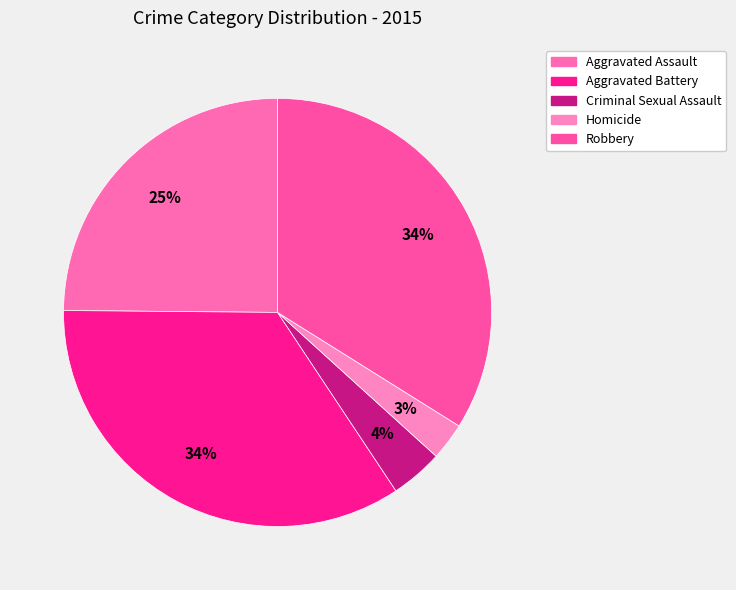

Between Aggravated Assault and Criminal Sexual Assault, which is larger?

Aggravated Assault